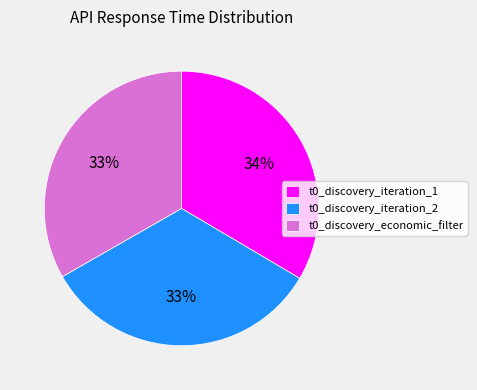

Is it true that t0_discovery_economic_filter is 33% of the pie?

True